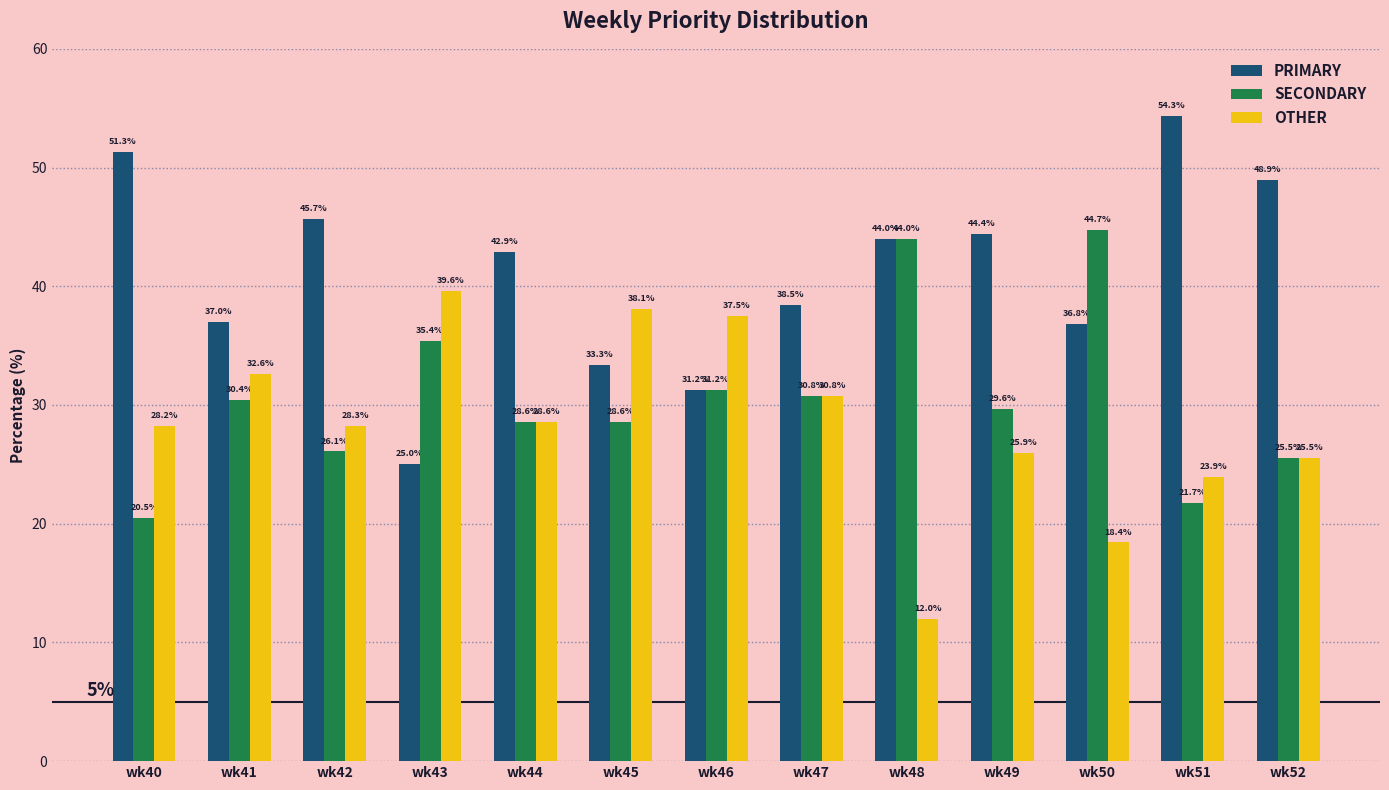

Is the value of PRIMARY at wk52 greater than the value of SECONDARY at wk41?

Yes